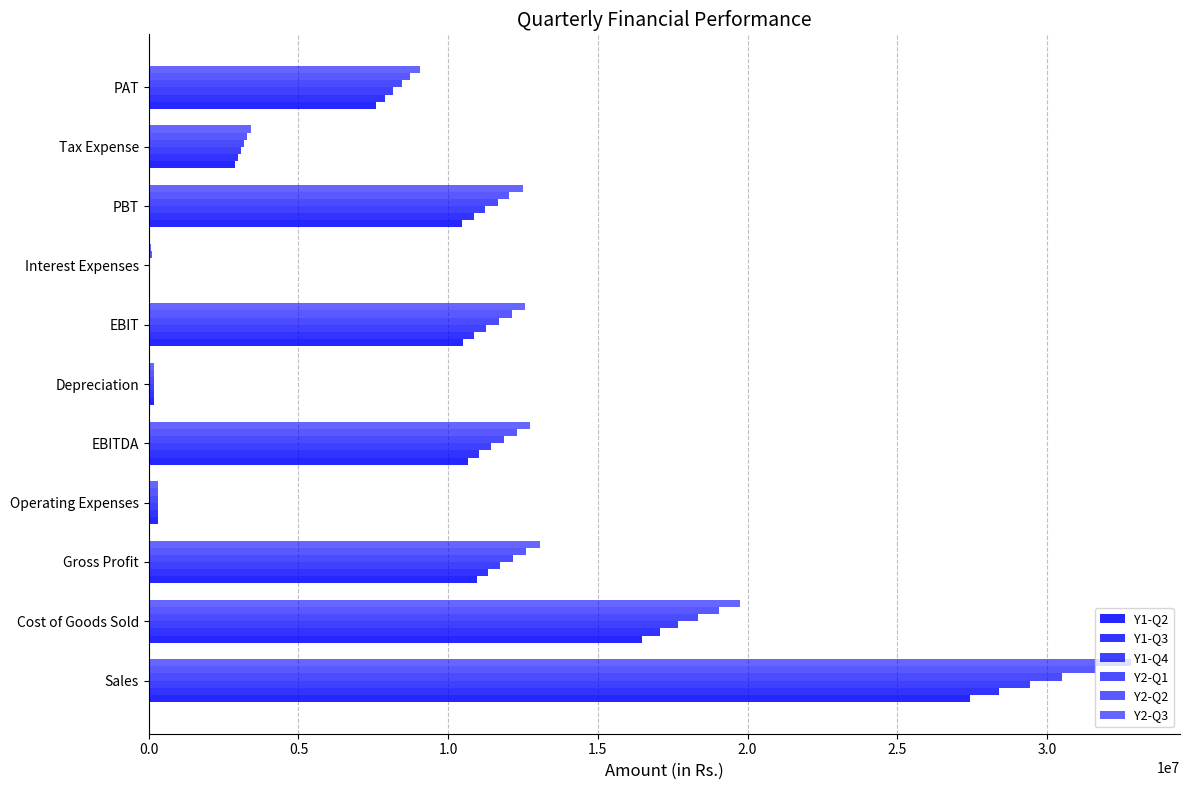

What is the value of the Y1-Q3 bar at the 1st from the left?

28407343.8